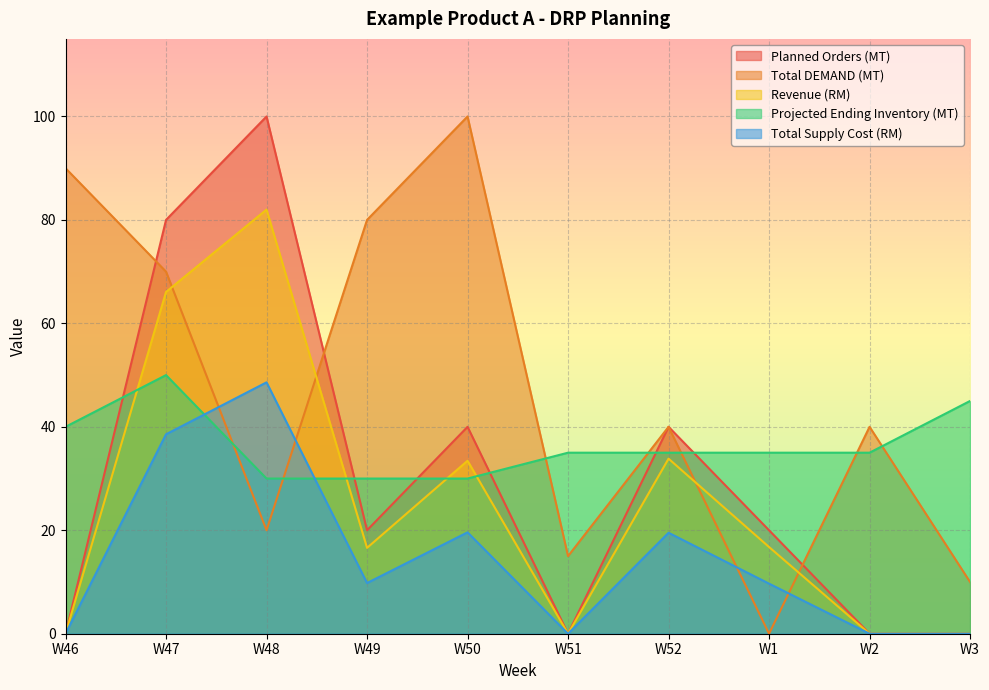

Rank the series by their maximum value, from highest to lowest.

Total DEMAND (MT), Planned Orders (MT), Revenue (RM), Projected Ending Inventory (MT), Total Supply Cost (RM)